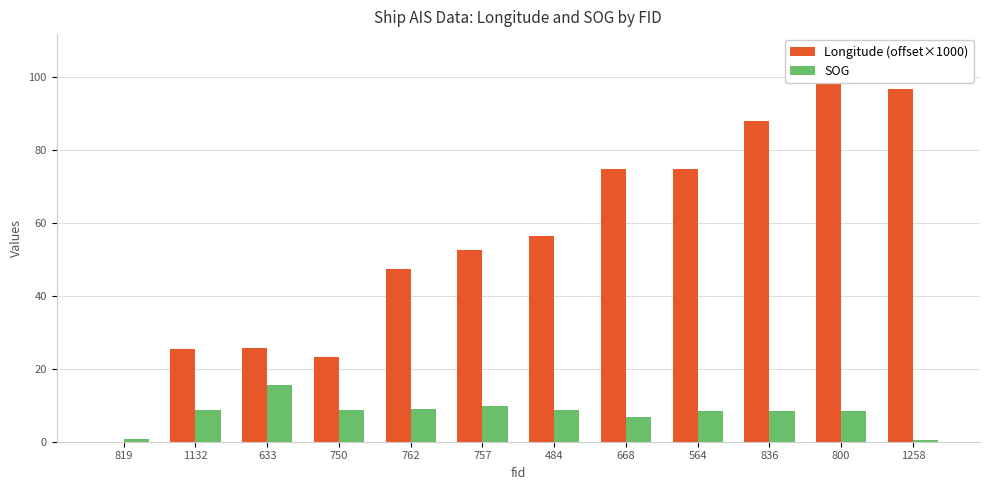

How many data points in SOG are above 8?

9